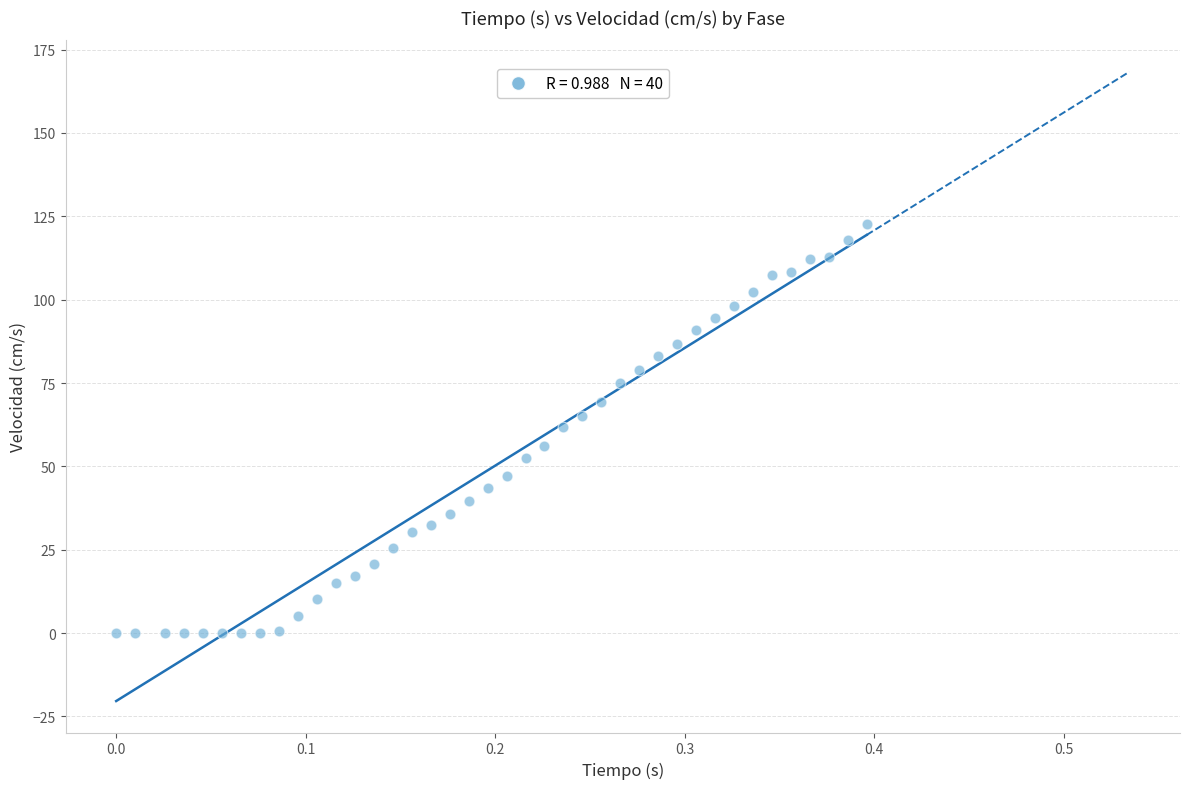

What is the range of X values (max minus min)?

0.4